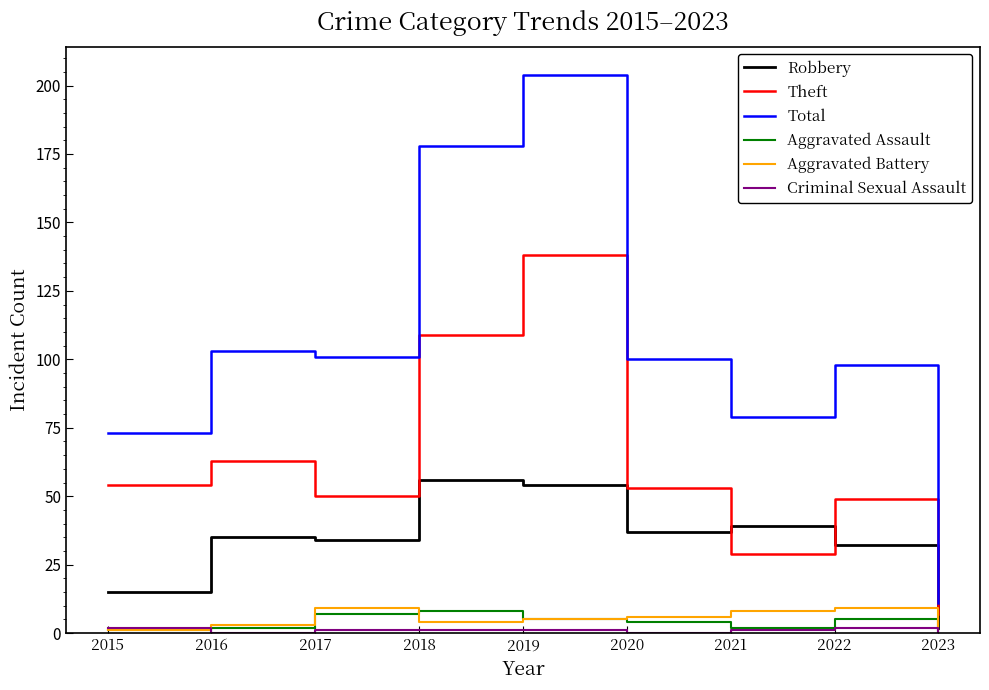

The value of Aggravated Battery at 2020 is 6. True or false?

True